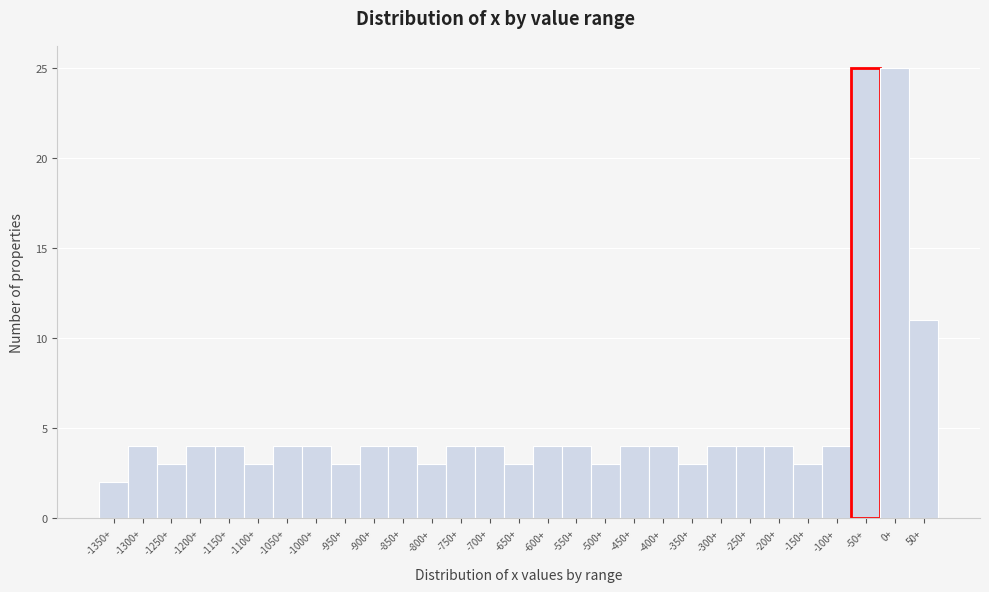

Reading left to right, what are all the values shown in this chart?

-1350+=2	-1300+=4	-1250+=3	-1200+=4	-1150+=4	-1100+=3	-1050+=4	-1000+=4	-950+=3	-900+=4	-850+=4	-800+=3	-750+=4	-700+=4	-650+=3	-600+=4	-550+=4	-500+=3	-450+=4	-400+=4	-350+=3	-300+=4	-250+=4	-200+=4	-150+=3	-100+=4	-50+=25	0+=25	50+=11